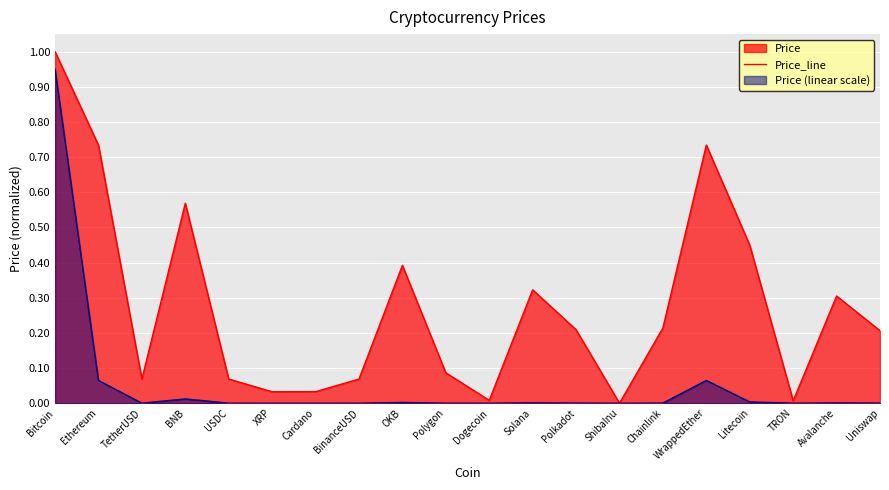

What is the change in value from Chainlink to WrappedEther?

+0.5